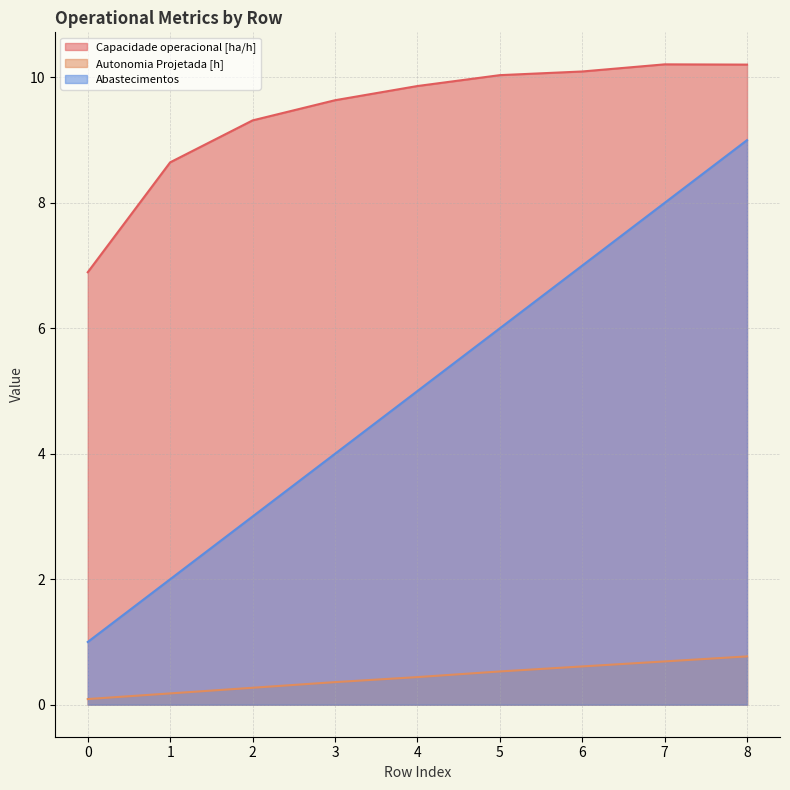

Reading left to right, list all the values displayed in this chart.

Capacidade operacional [ha/h]: 6.9	8.6	9.3	9.6	9.9	10.0	10.1	10.2	10.2
Autonomia Projetada [h]: 0.1	0.2	0.3	0.4	0.4	0.5	0.6	0.7	0.8
Abastecimentos: 1.0	2.0	3.0	4.0	5.0	6.0	7.0	8.0	9.0